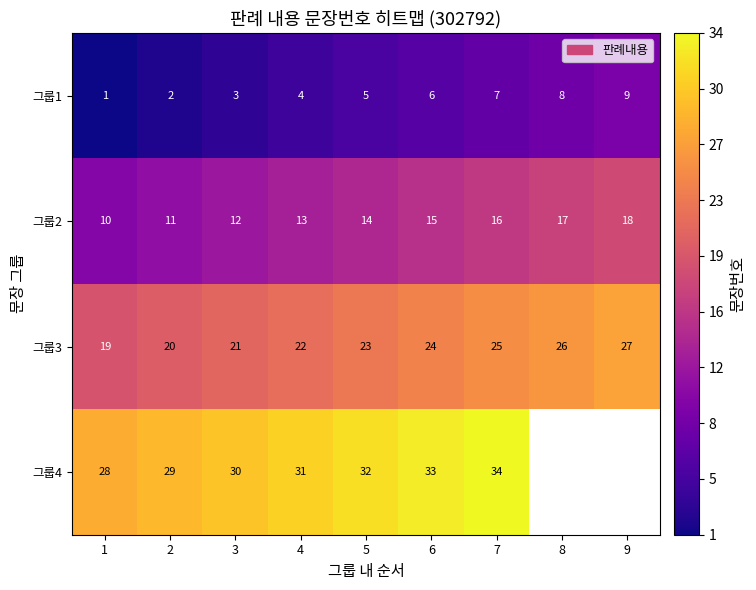

How many data points does each series have?

9